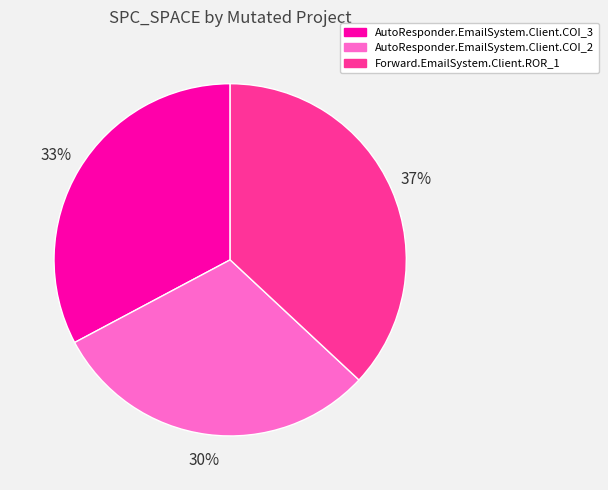

Approximately how many times larger is the value at Forward.EmailSystem.Client.ROR_1 compared to AutoResponder.EmailSystem.Client.COI_2?

1.2